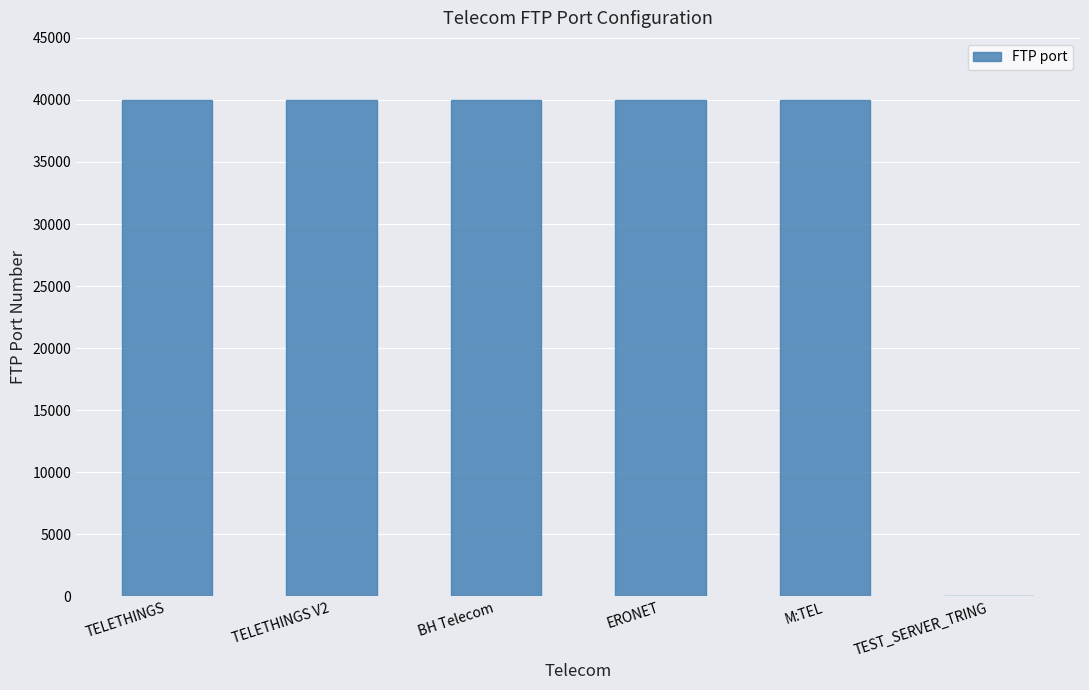

What is the sum of all values?

200021